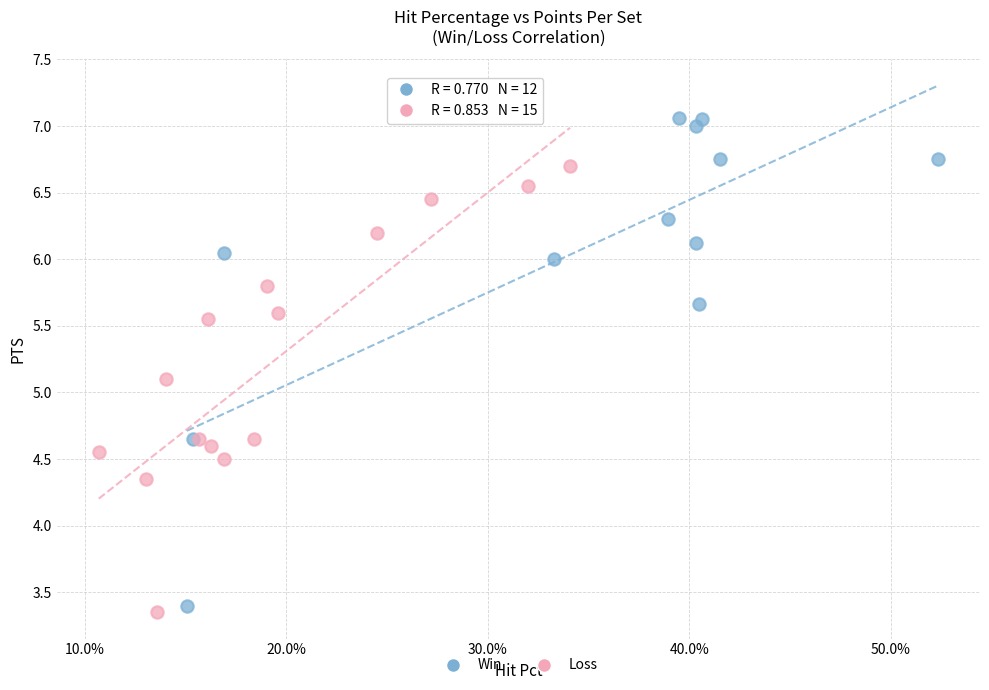

Which series reaches the maximum Y coordinate?

Win